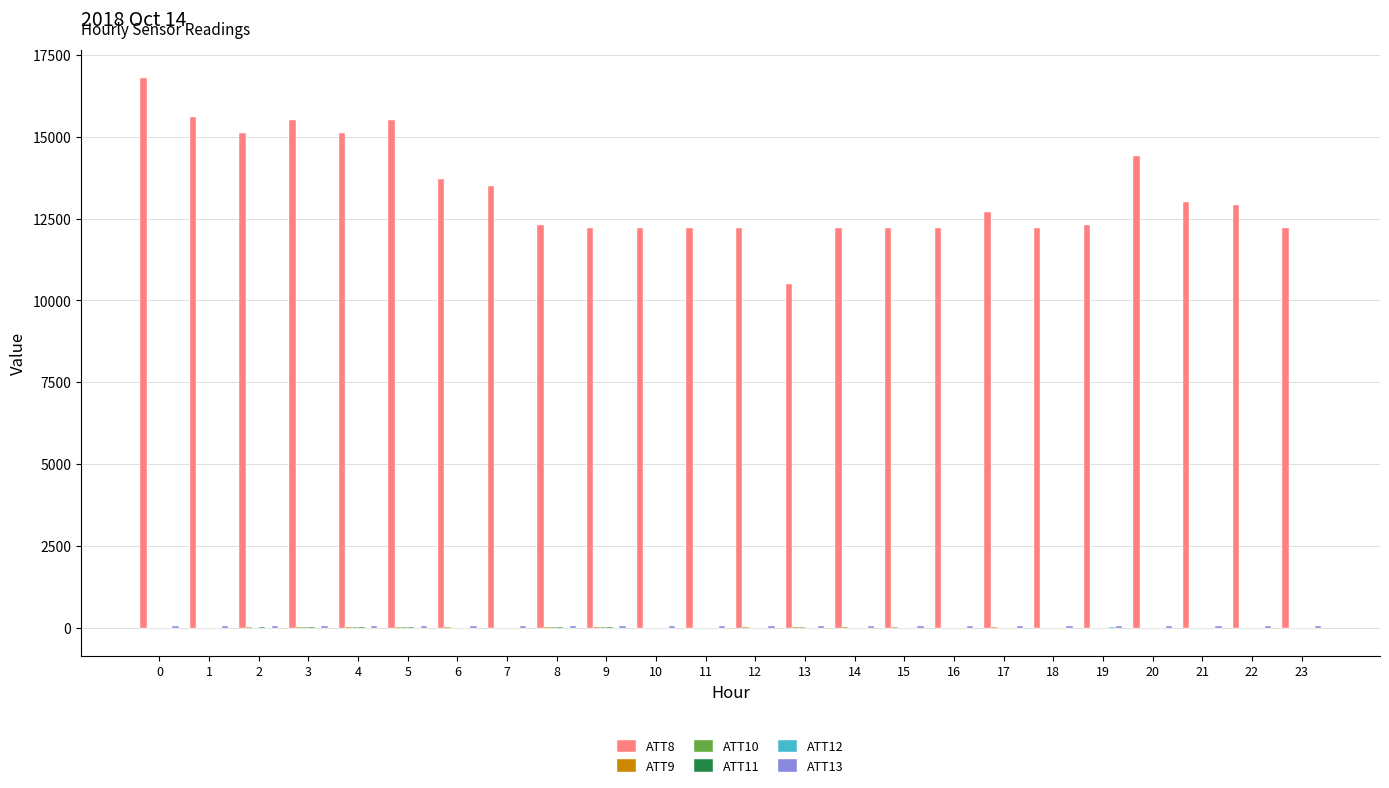

What is the maximum value shown in the chart?

16800.0